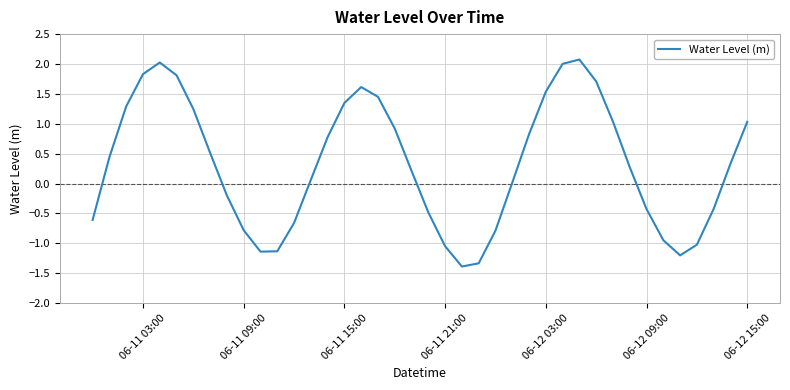

How many lines are shown in the chart?

1